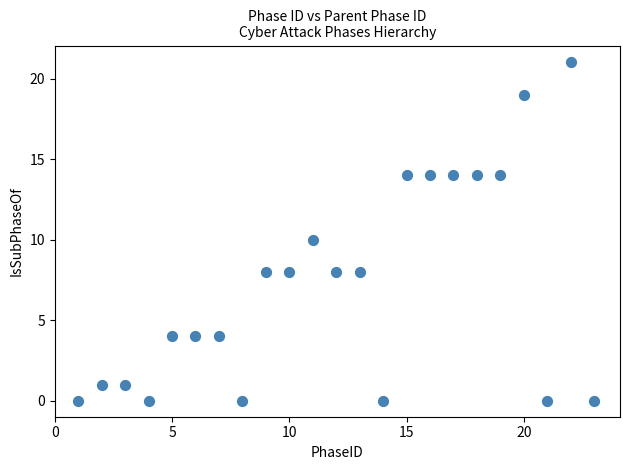

What is the range of Y values (max minus min)?

21